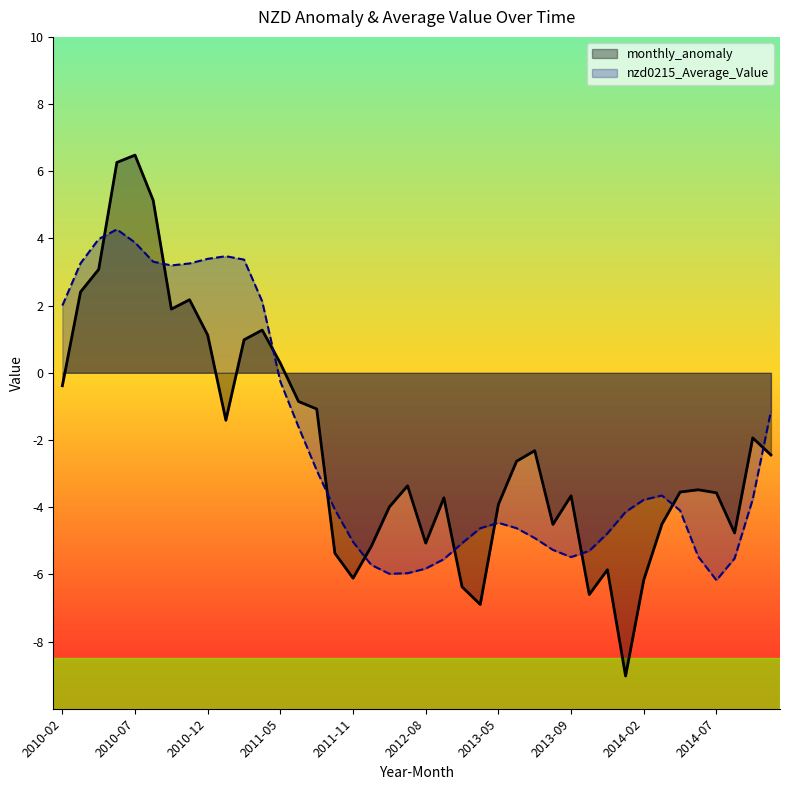

How many intersections are there between nzd0215_Average_Value and monthly_anomaly?

10